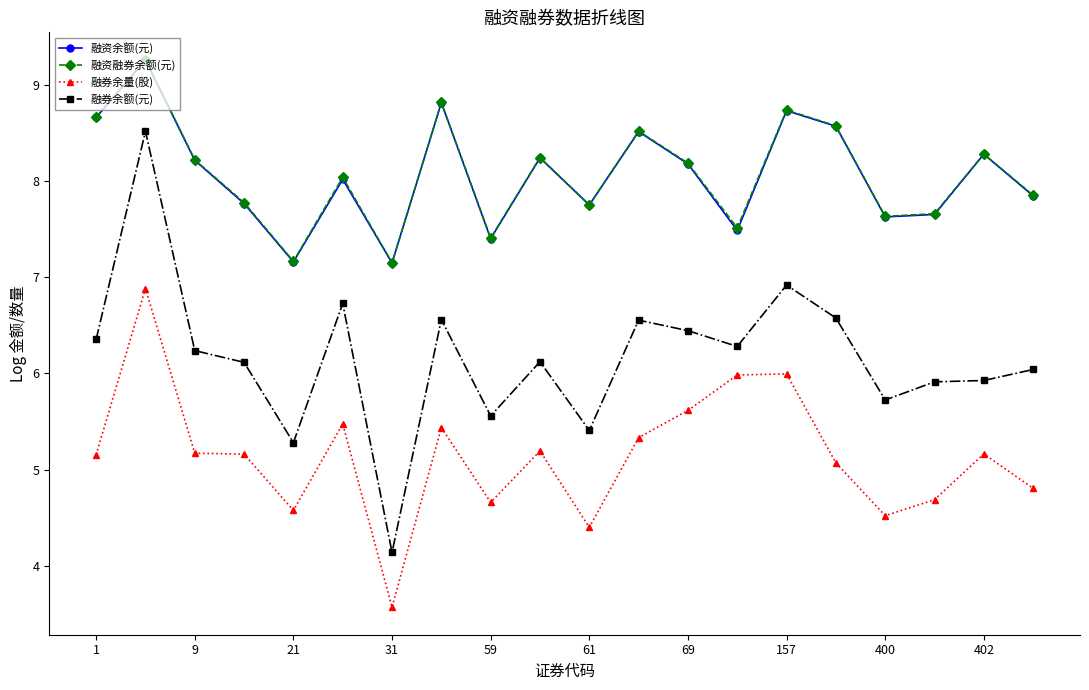

Which series has the largest range (max minus min)?

融券余额(元)